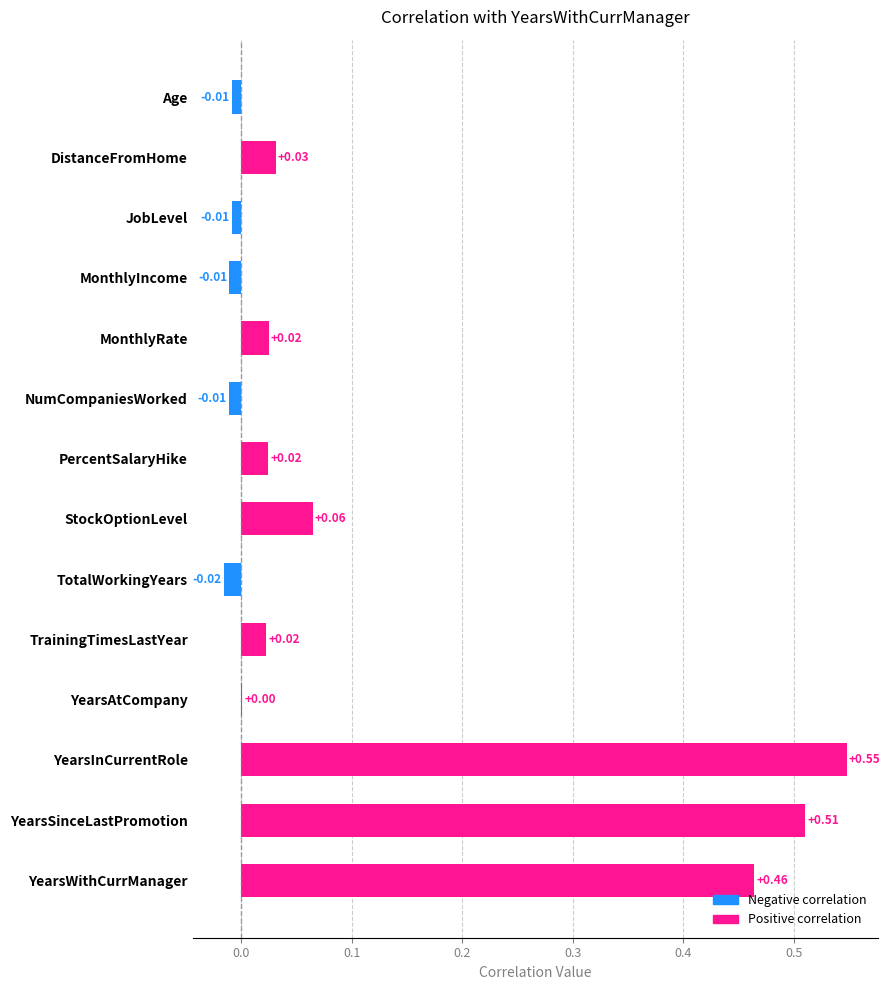

Which has a higher value, TotalWorkingYears or NumCompaniesWorked?

NumCompaniesWorked